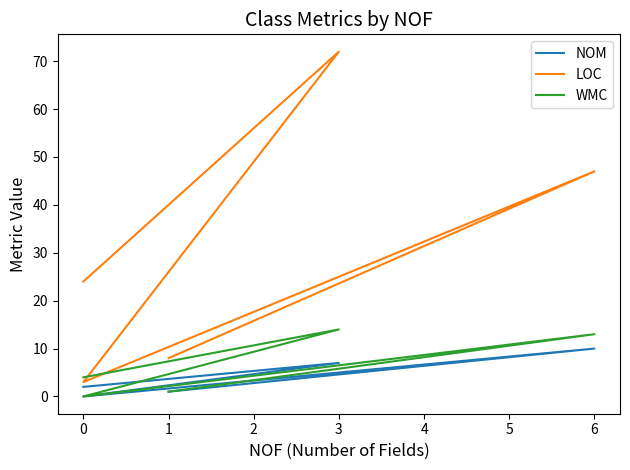

What are all the series names shown in the legend?

NOM, LOC, WMC